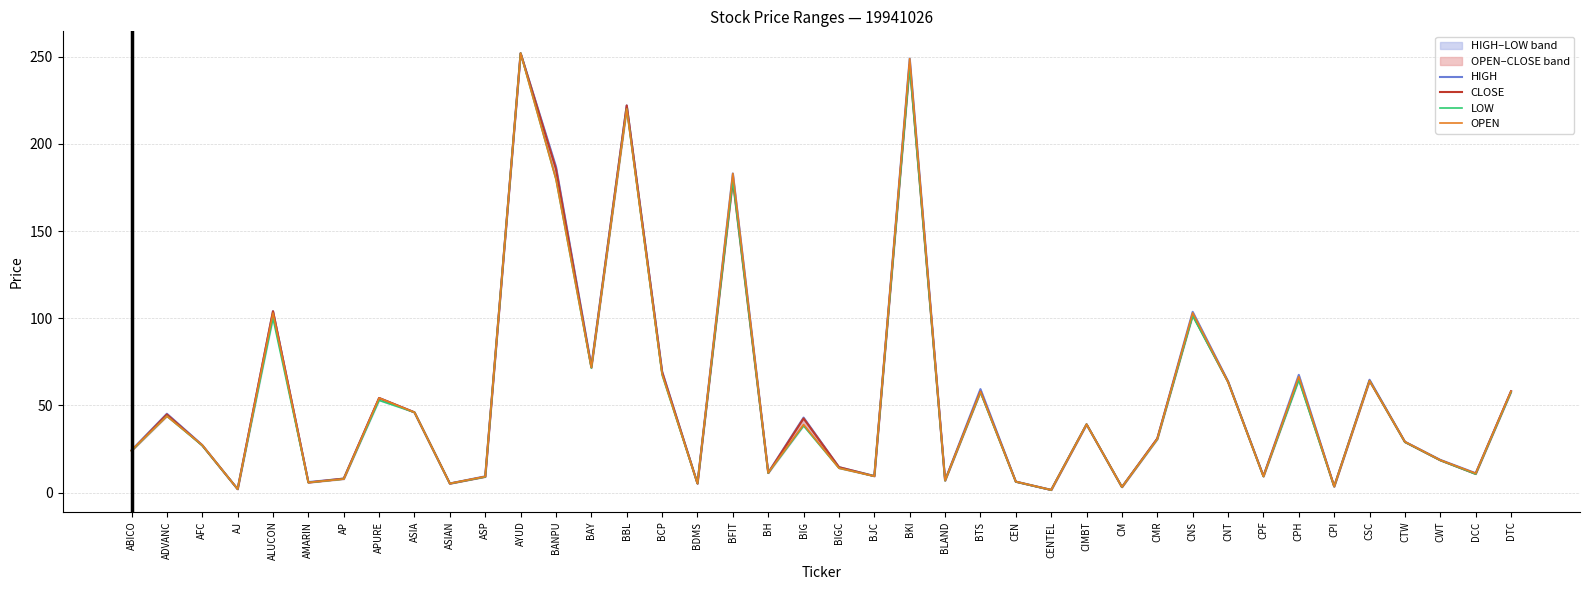

What is the difference between the LOW values at ASIAN and CTW?

23.8